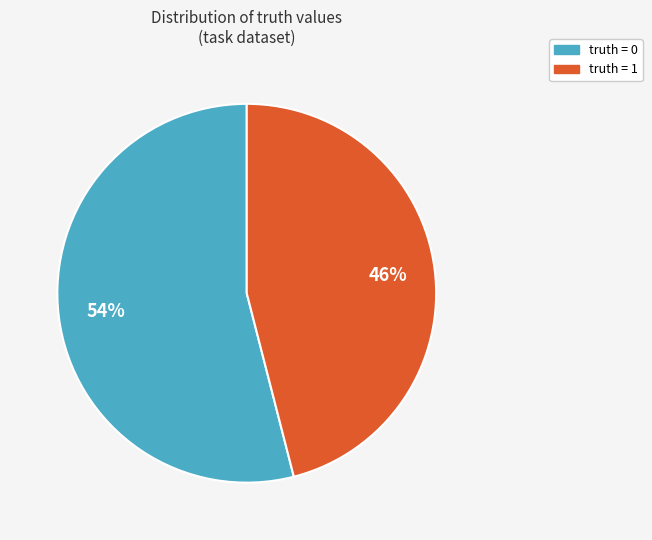

Approximately how many times larger is the value at truth = 1 compared to truth = 0?

0.9